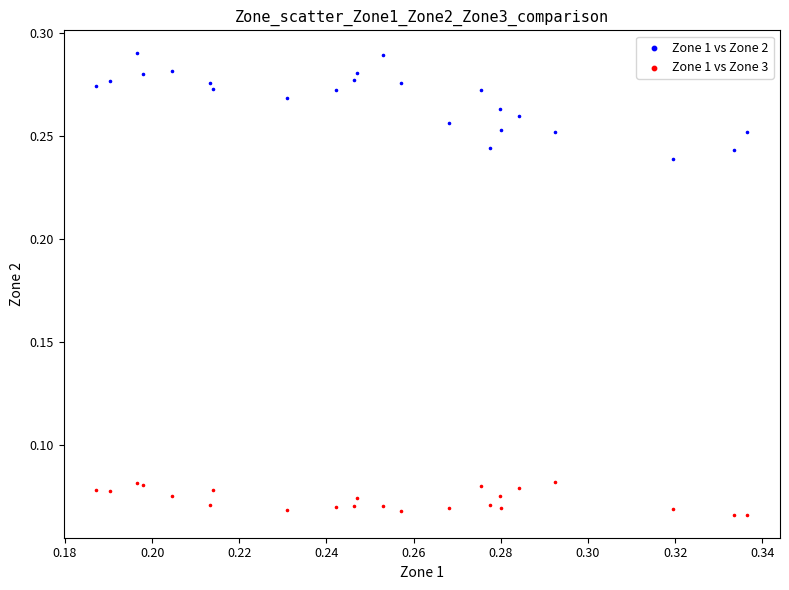

Which series reaches the maximum Y coordinate?

Zone 1 vs Zone 2